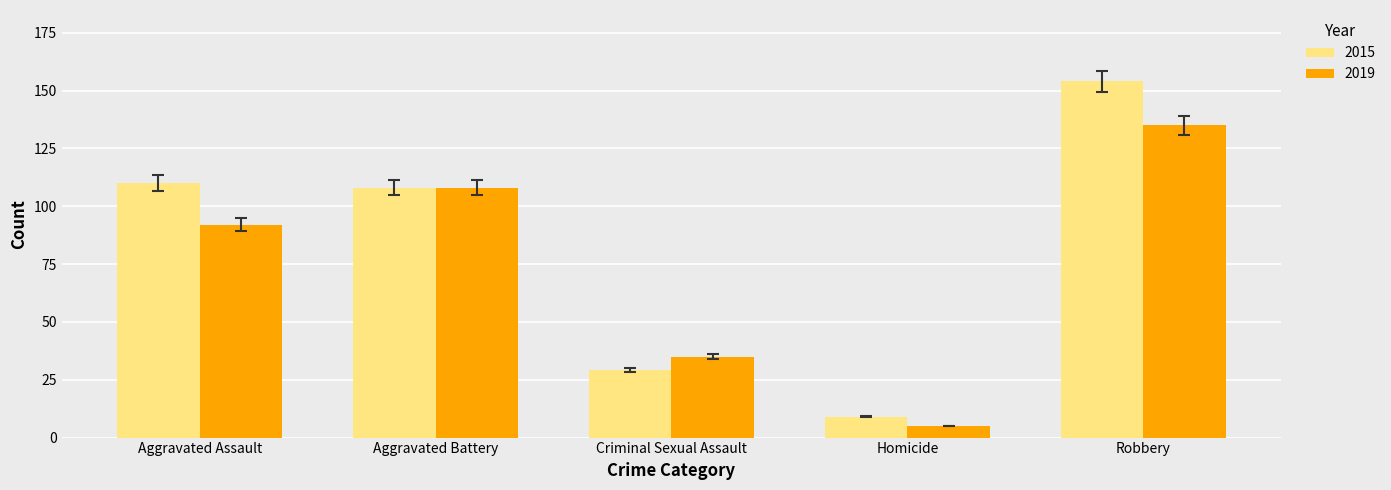

The 2015 series shows 154 at Robbery. True or false?

True